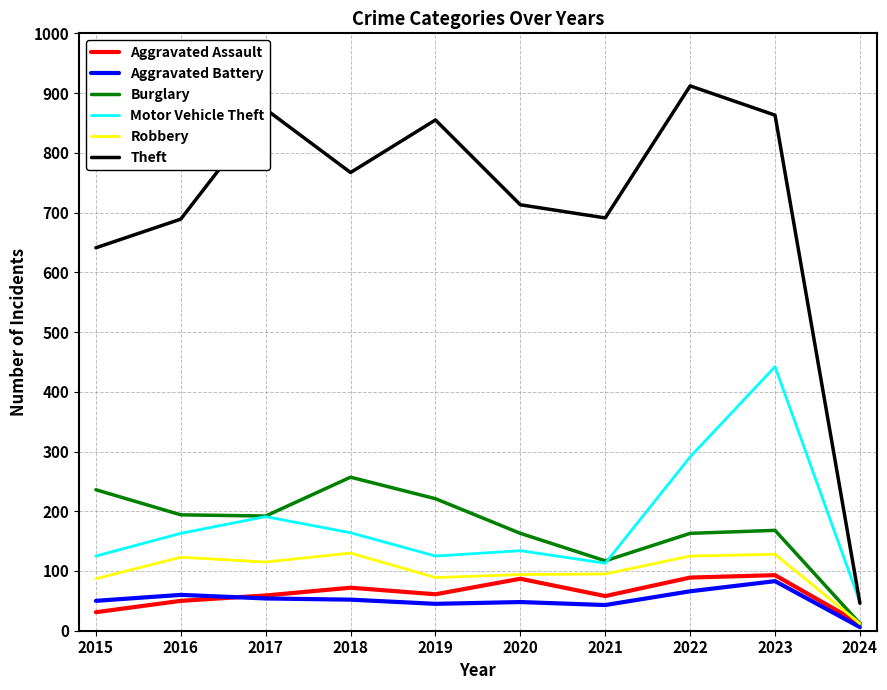

At which label does Robbery first exceed 115?

2016